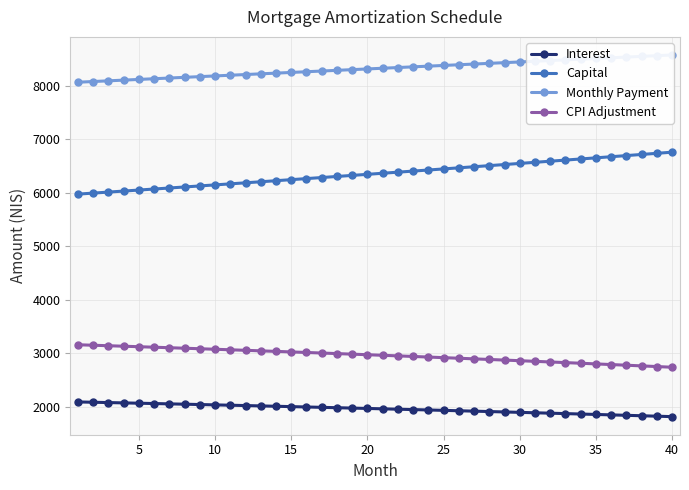

True or false: CPI Adjustment and Capital intersect in this chart.

False